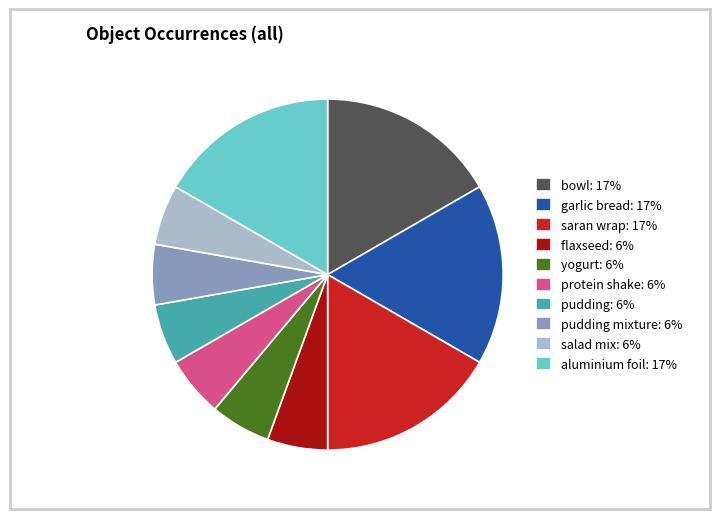

The yogurt: 6% slice represents 6% of the pie. True or false?

True